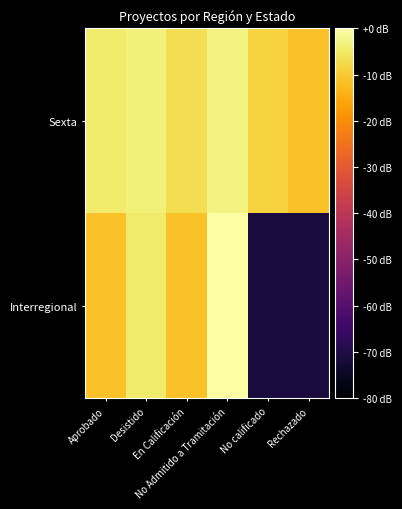

Which has a higher value, En Calificación or No calificado?

En Calificación